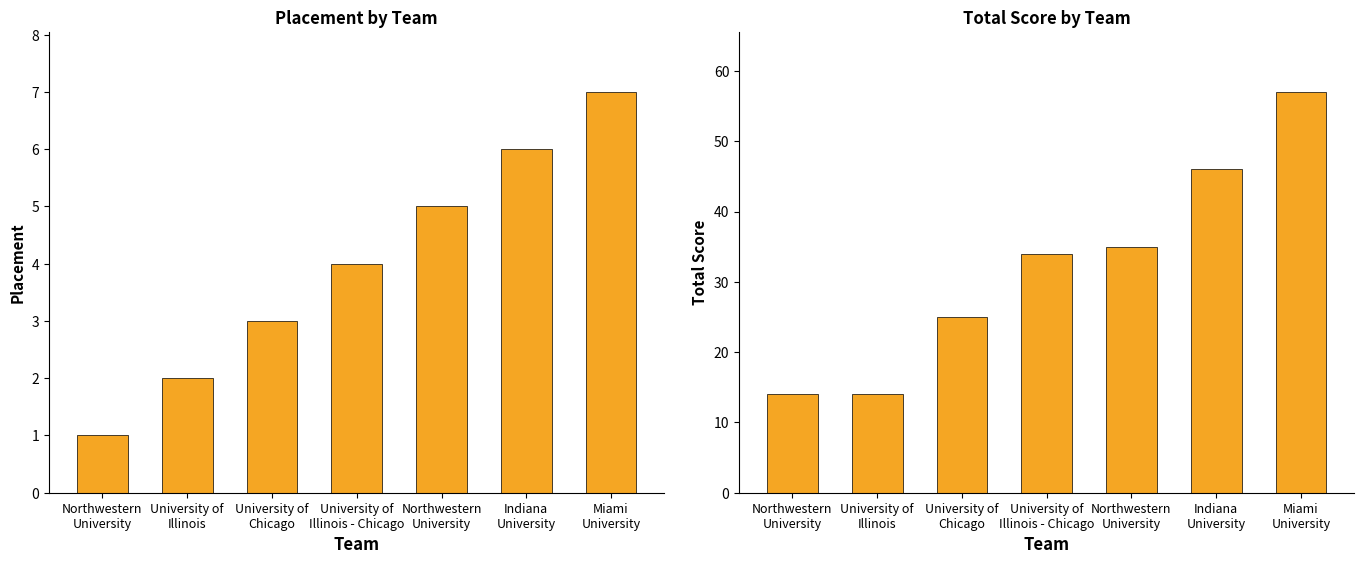

What is the sum of the Total Score values at University of
Illinois and Miami
University?

71